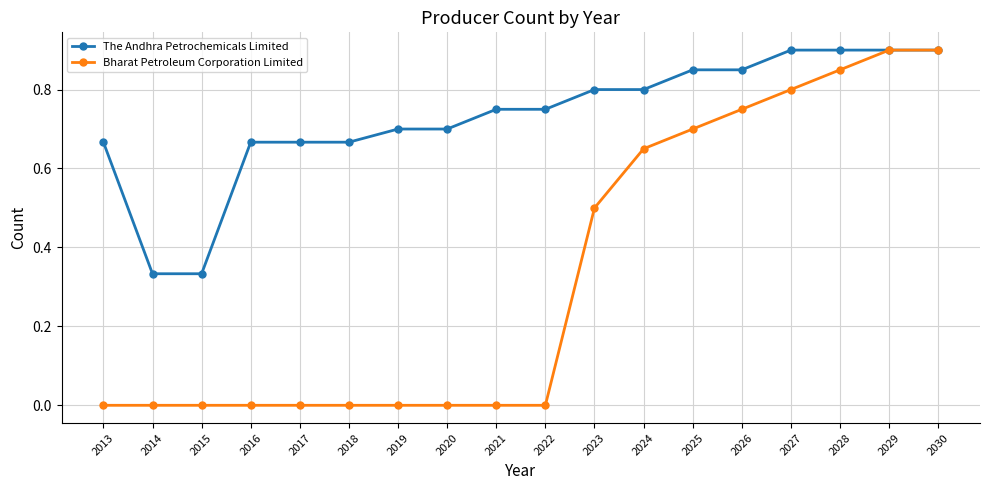

True or false: Bharat Petroleum Corporation Limited has a value of 1.2 at 2026.

False